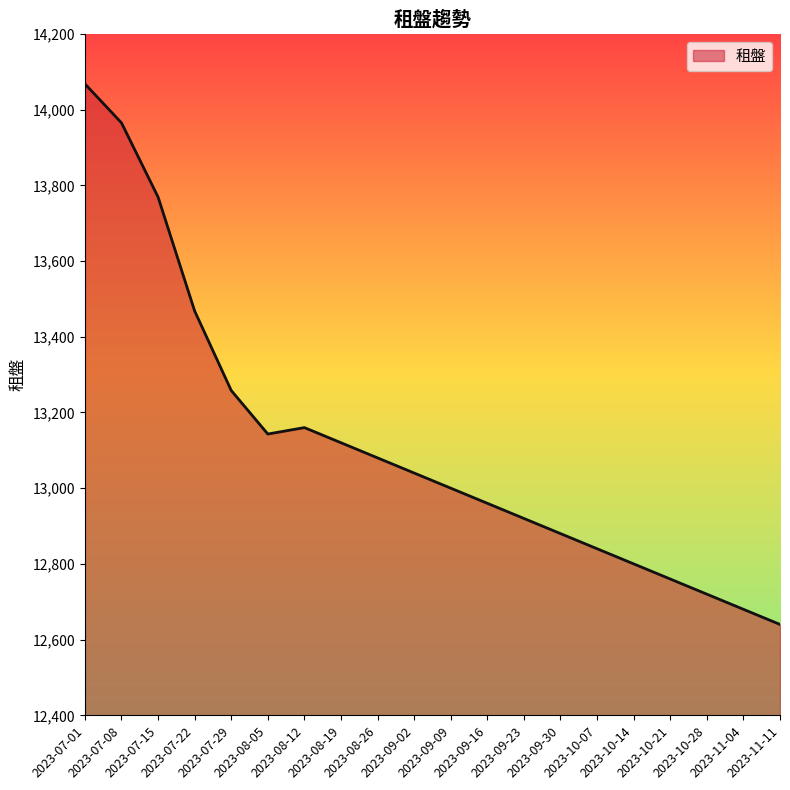

What is the difference between the maximum and minimum values?

1428